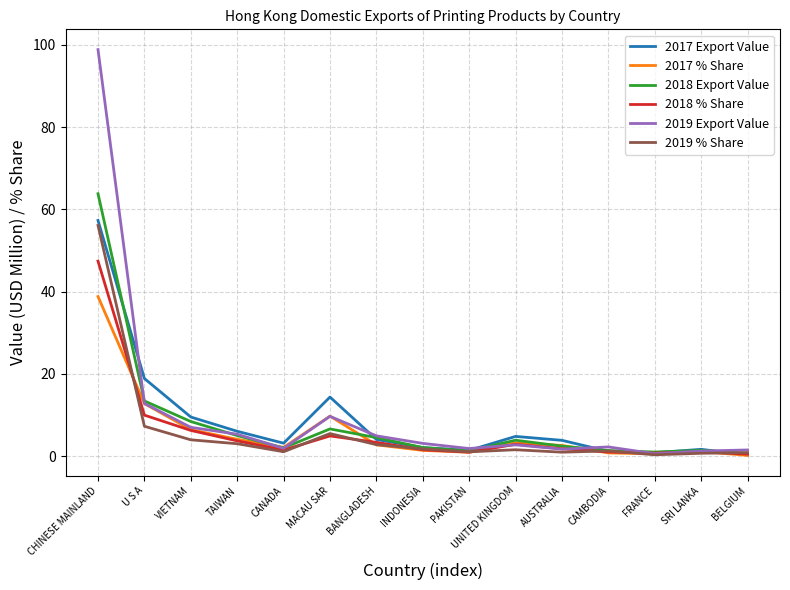

At which category does 2017 % Share reach its first local valley?

CANADA